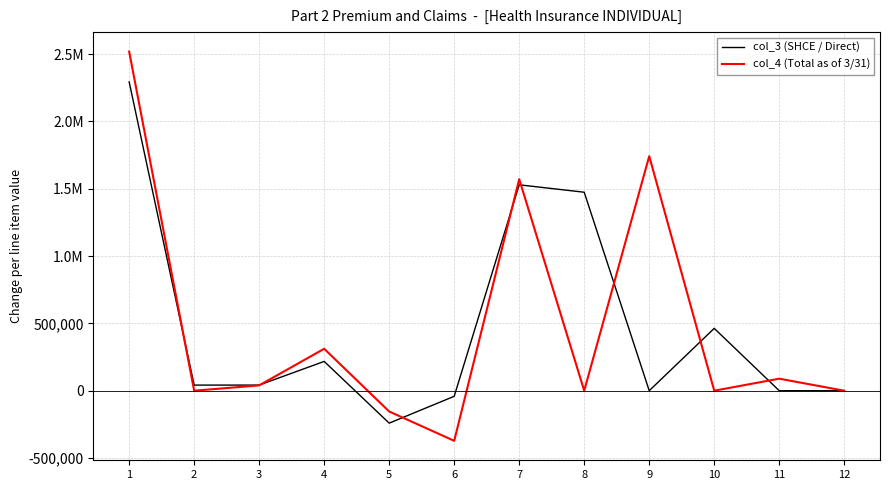

Does the chart have visible grid lines?

Yes